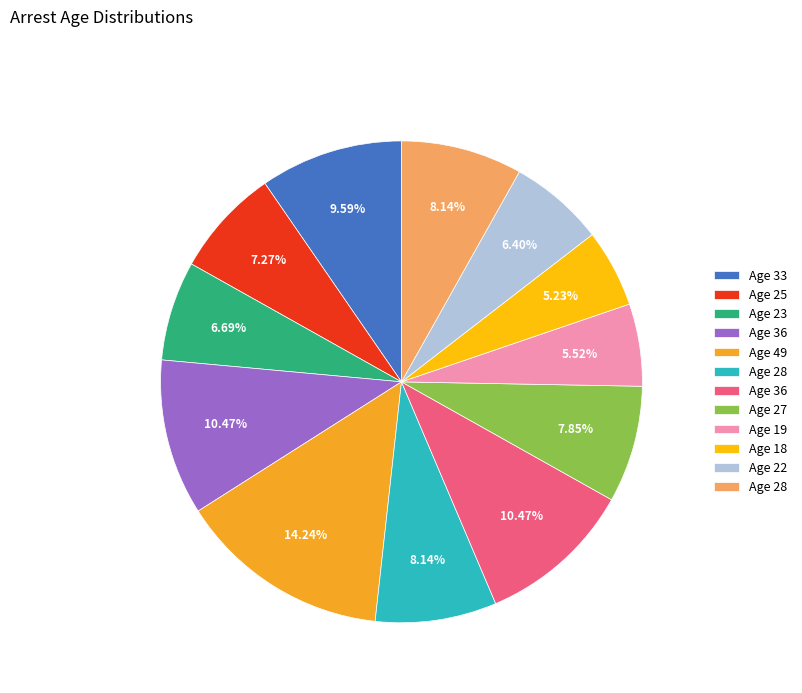

How many segments does this pie chart have?

12